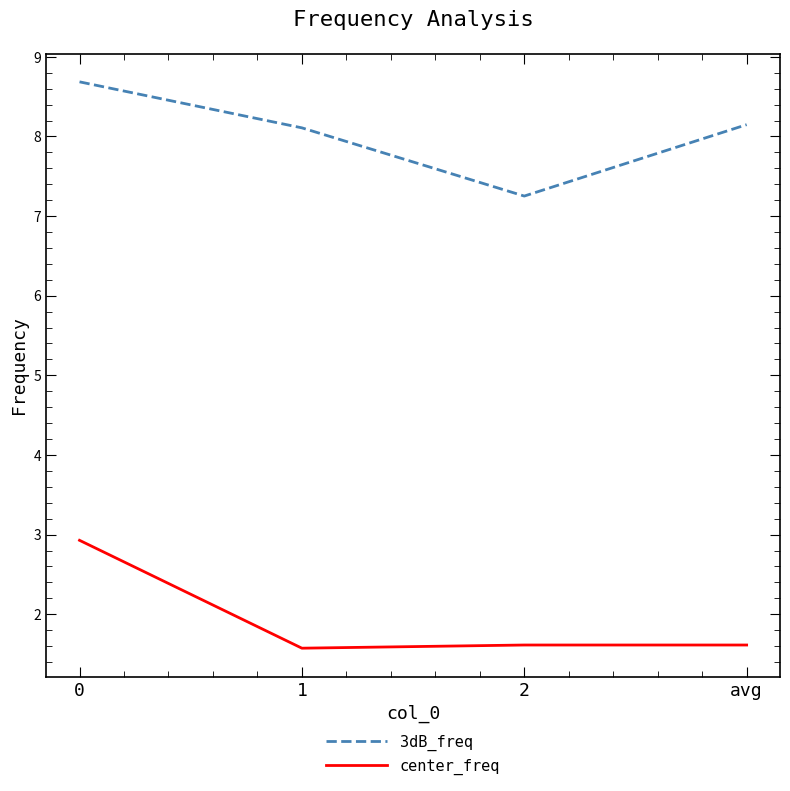

What is the maximum value for center_freq?

2.9